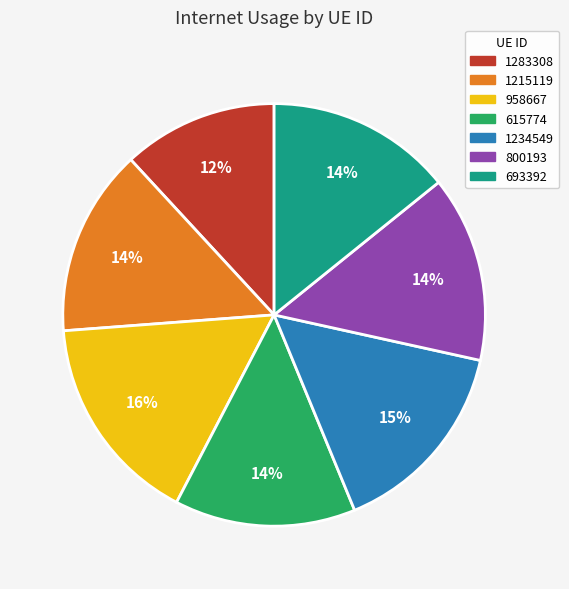

What is the largest slice in the pie chart?

958667